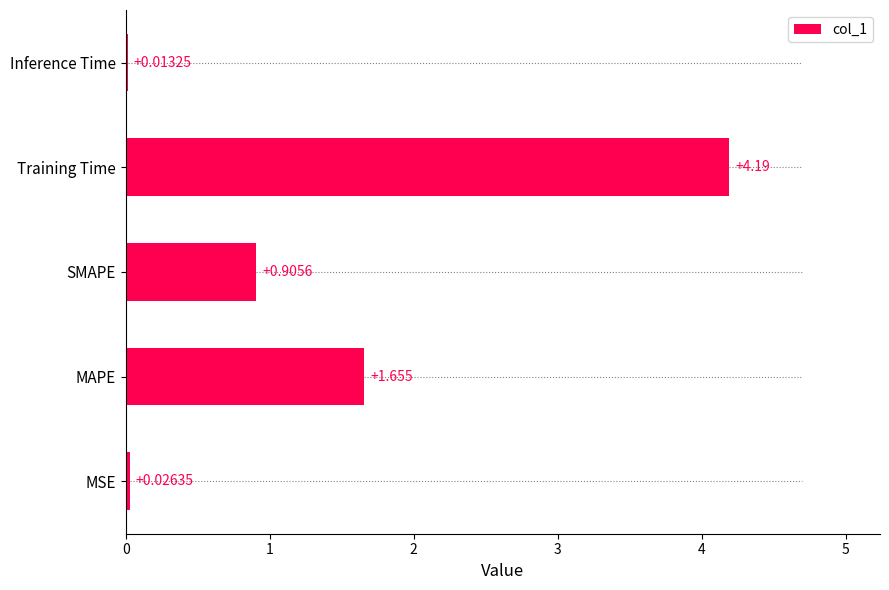

What is the greatest value displayed?

4.2